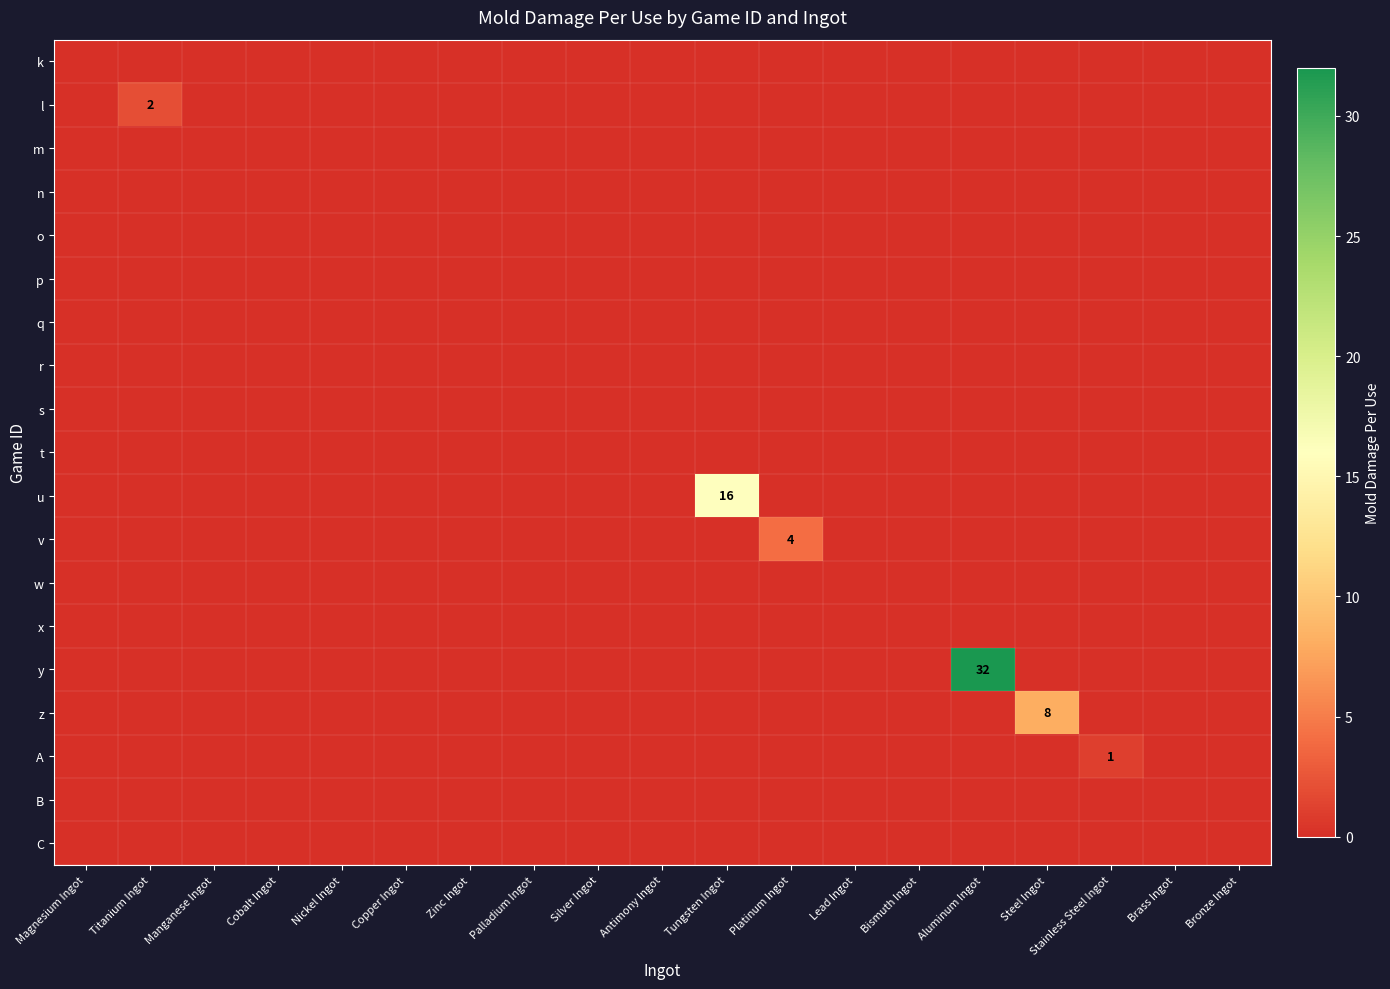

Rank the series by their maximum value, from lowest to highest.

k, m, n, o, p, q, r, s, t, w, x, B, C, A, l, v, z, u, y